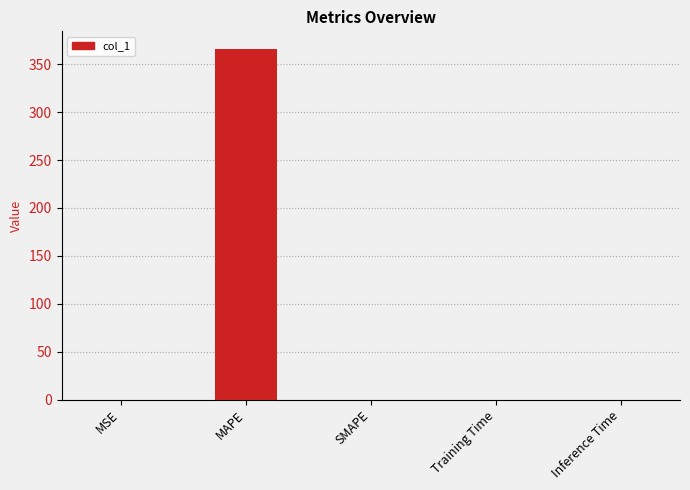

What is the greatest value displayed?

366.1